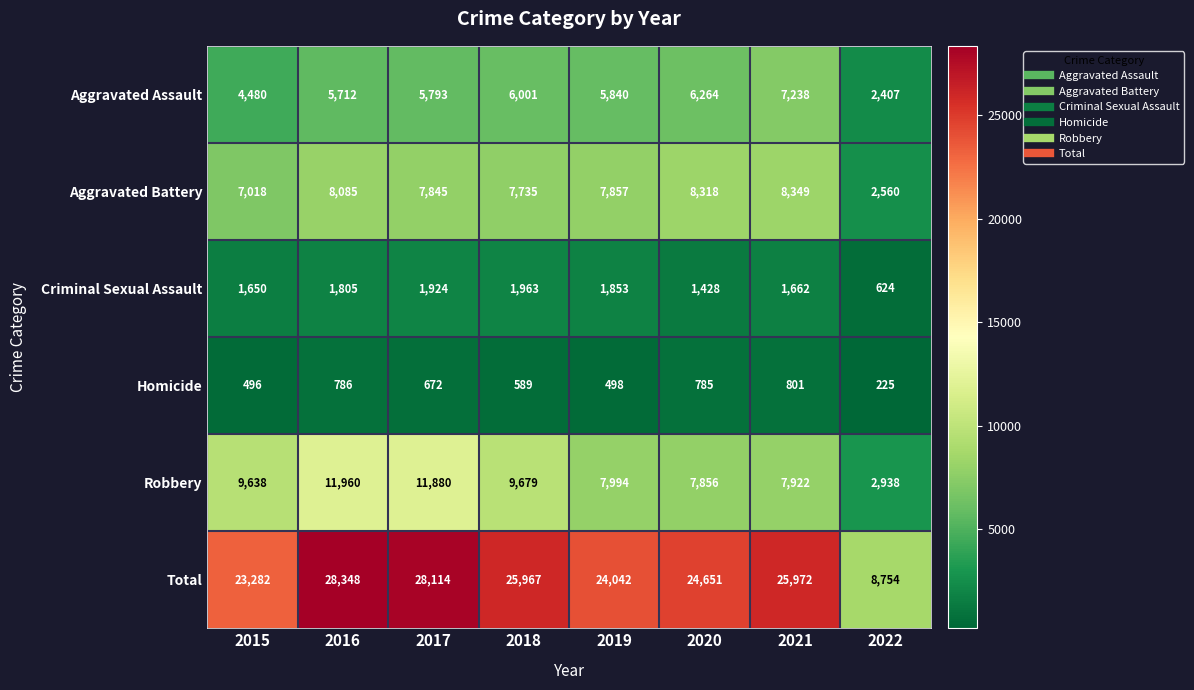

What value does the Aggravated Assault series have at 2016, to the nearest 100?

5700